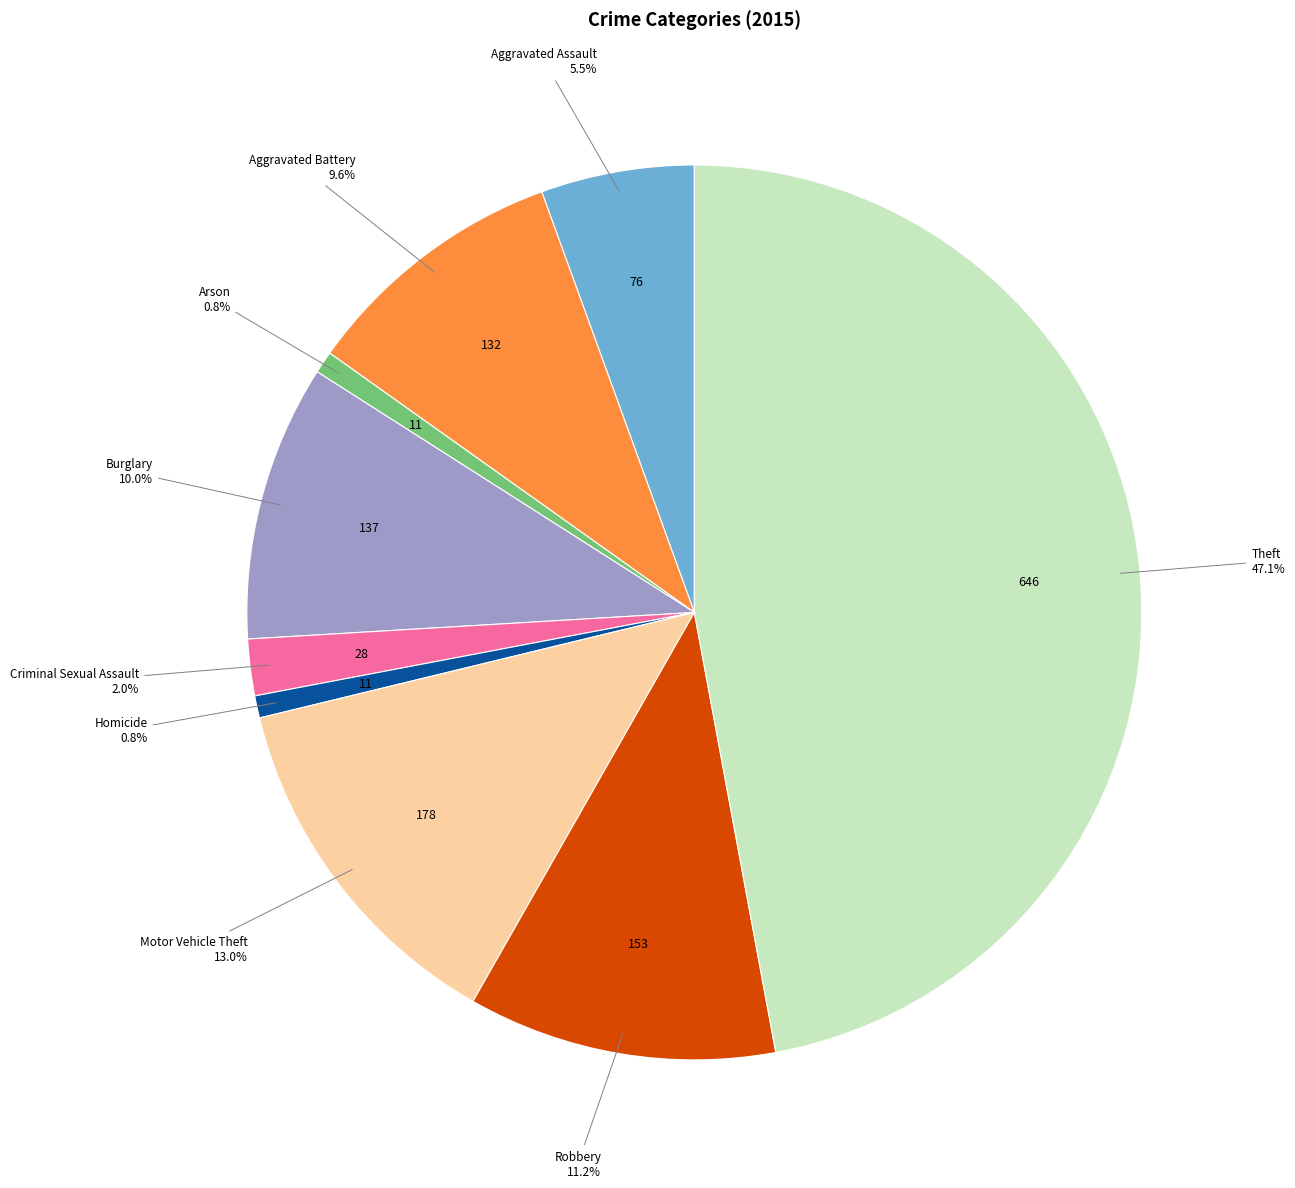

How much of the chart is everything except Homicide?

99.2%